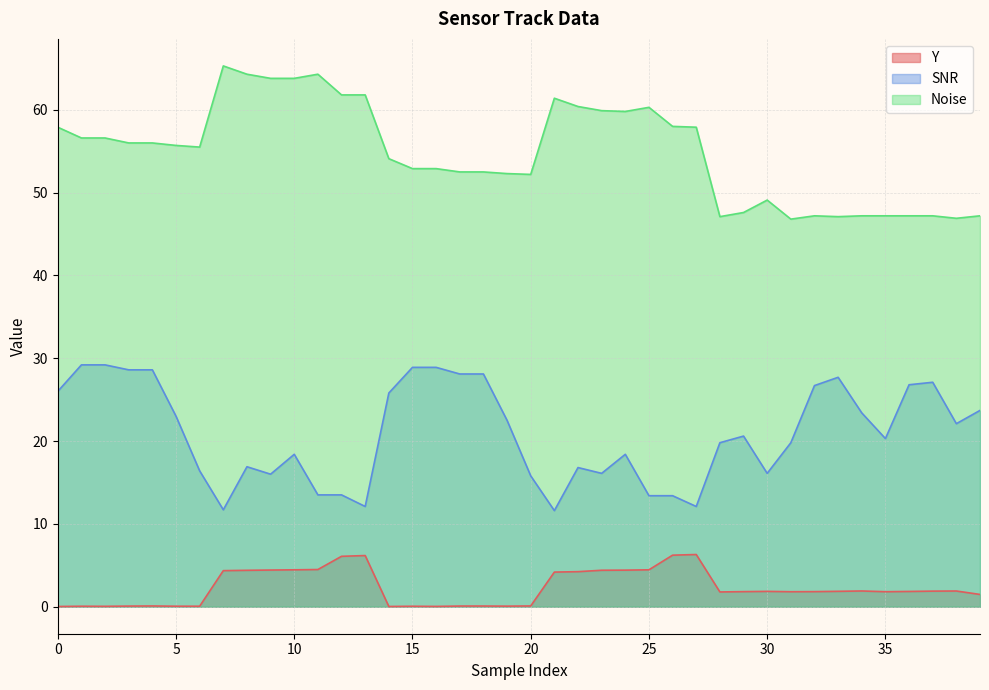

How many interior local valleys does the SNR series have?

9